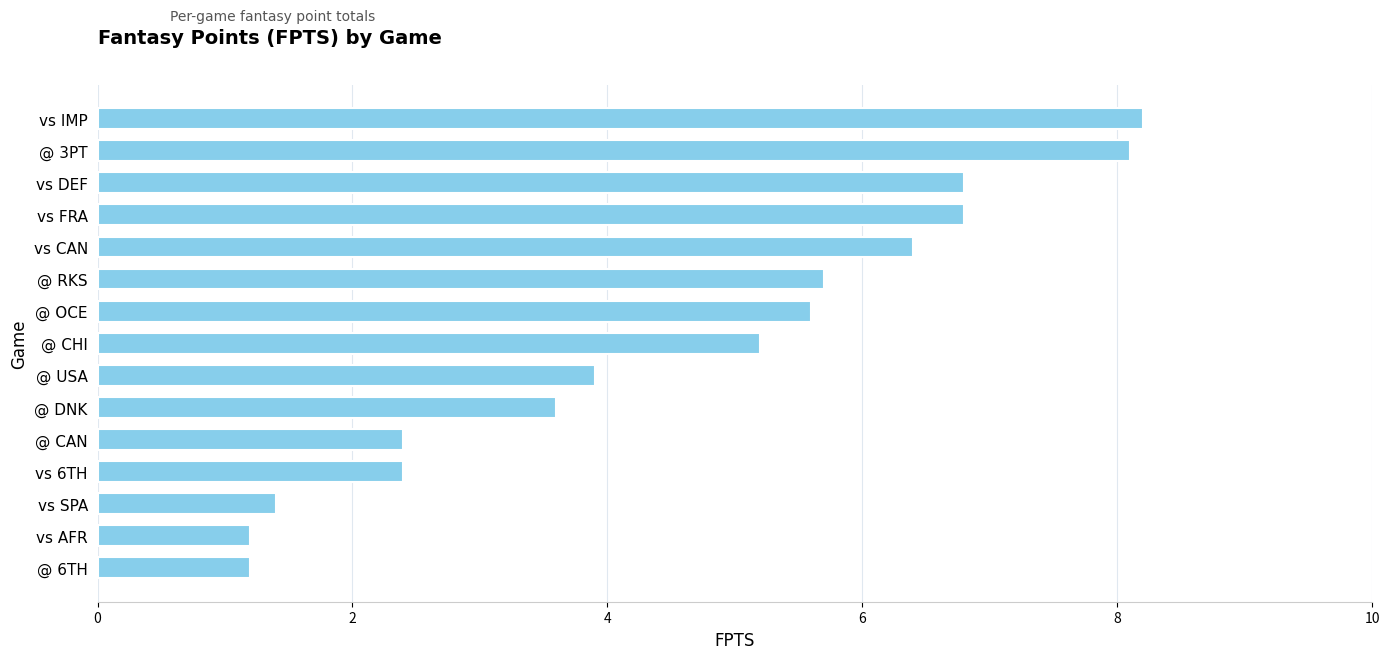

Between @ OCE and @ USA, which is larger?

@ OCE